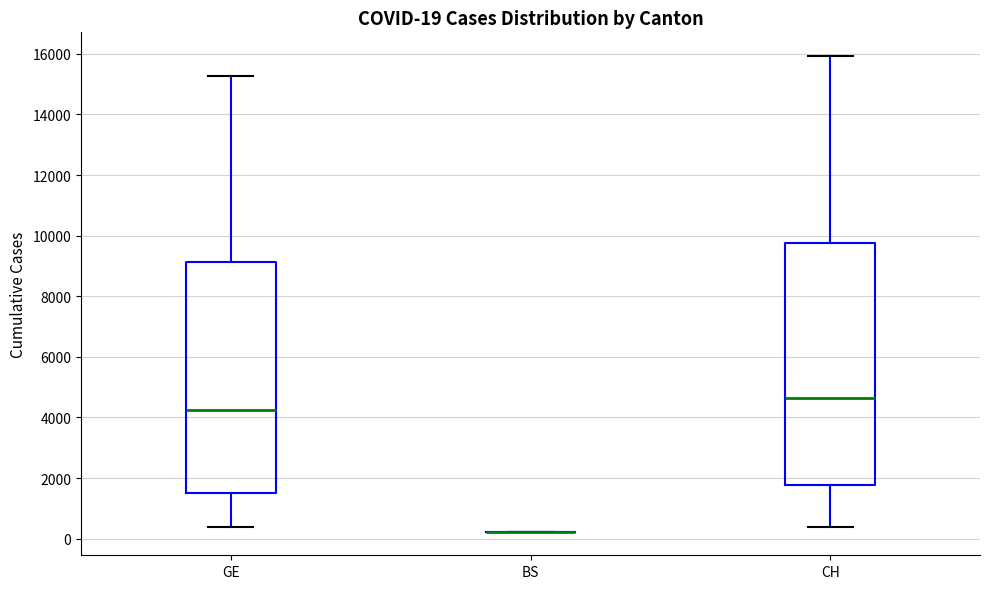

Comparing the boxes themselves (not the whiskers), which one is the tallest?

CH